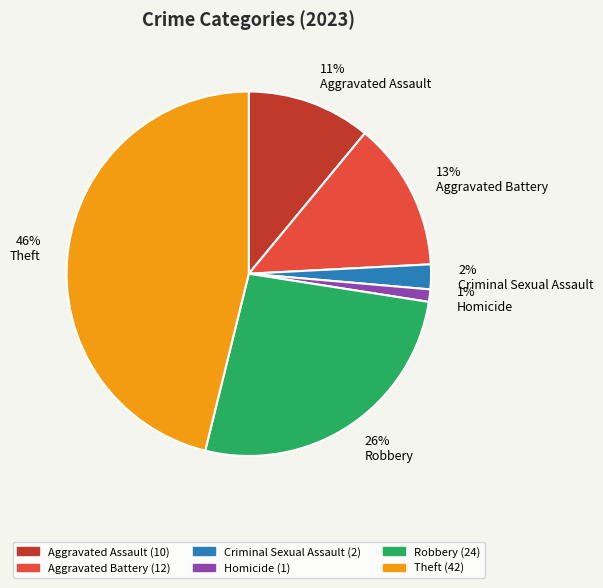

Does any single category account for the majority?

No